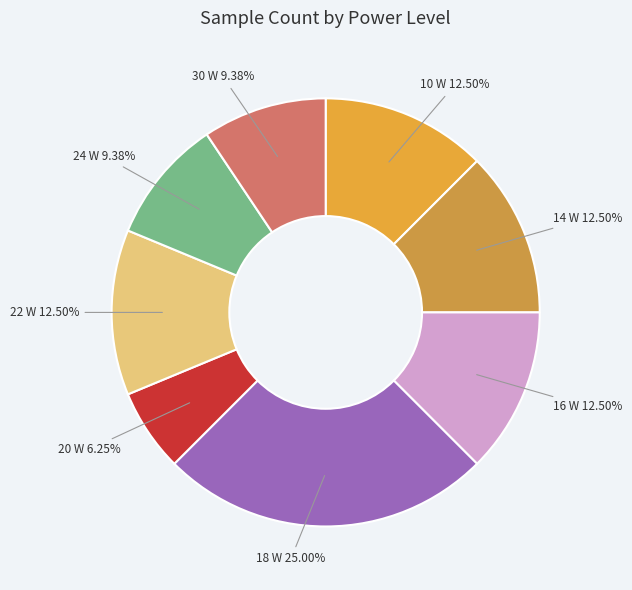

Between 20 W and 10 W, which is larger?

10 W